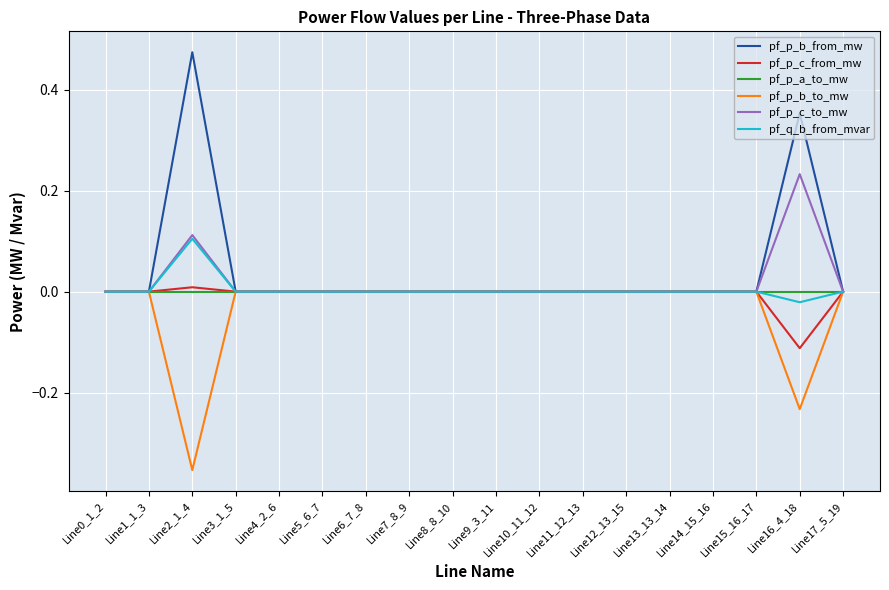

The pf_p_b_to_mw series shows 0.0 at Line17_5_19. True or false?

True